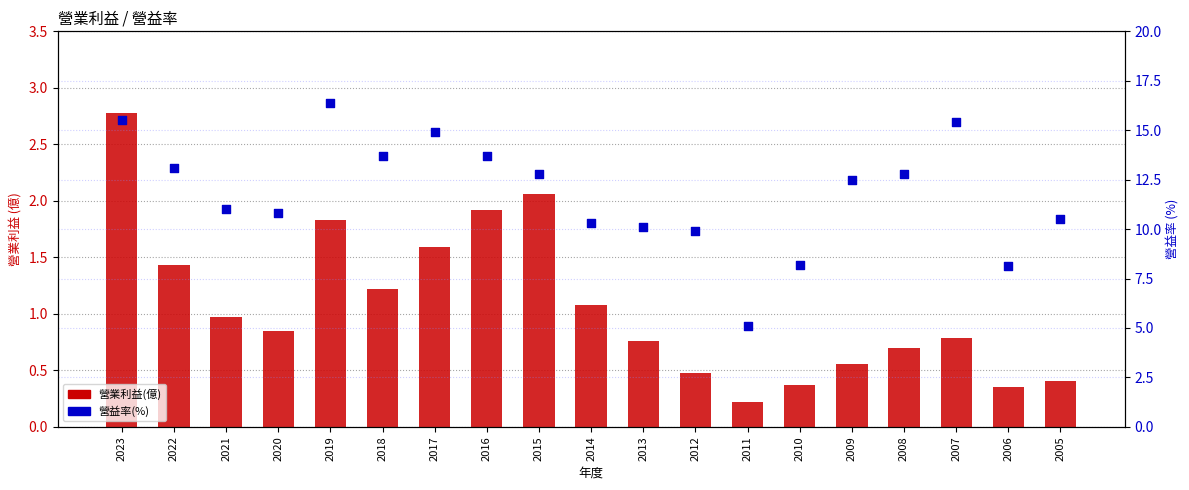

At which category is the sum across all series the highest?

2023